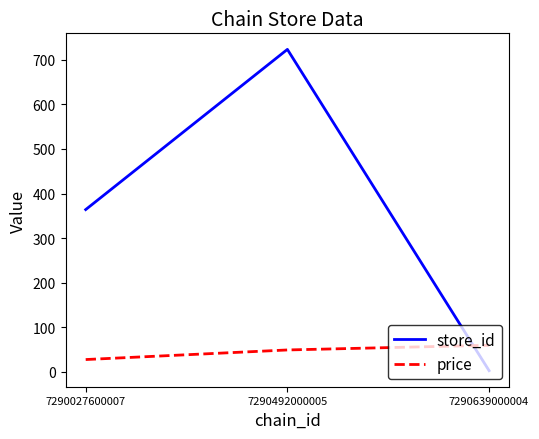

Is it true that price equals 59.9 at 7290639000004?

True